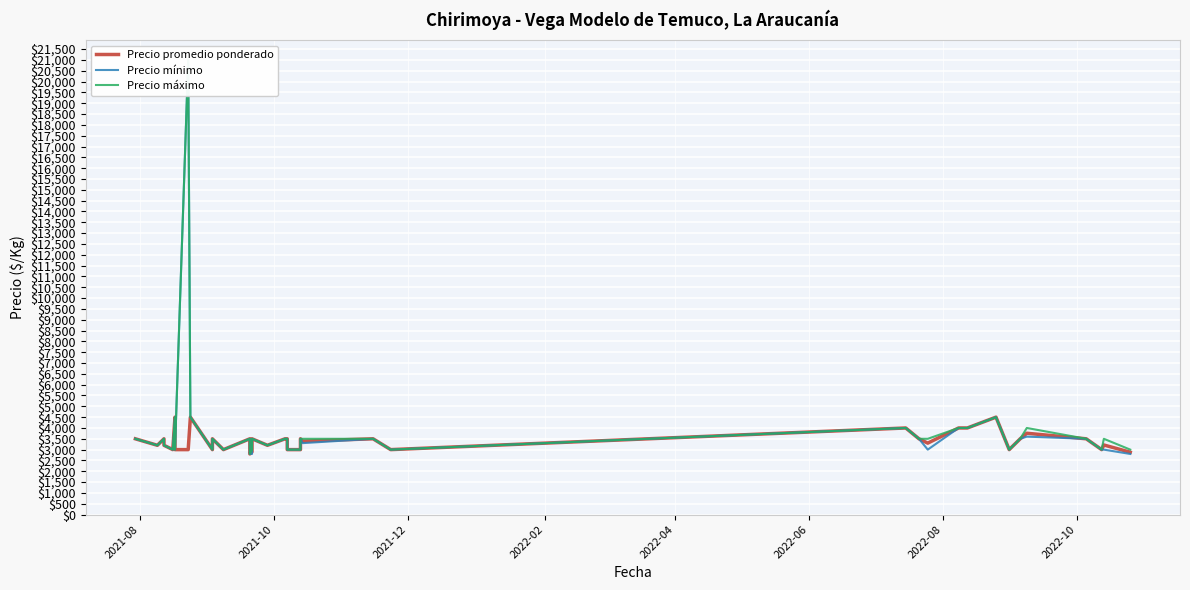

Reading left to right, what are all the values shown in this chart?

Precio promedio ponderado: 3500	3200	3500	3200	3000	4500	3500	3000	3000	4500	3000	3500	3000	3500	2800	2900	3500	3200	3500	3500	3000	3000	3500	3392	3500	3000	4000	3500	3300	4000	4000	4000	4500	3000	3500	3756	3500	3000	3214	2880
Precio mínimo: 3500	3200	3500	3200	3000	4500	3500	3000	21000	4500	3000	3500	3000	3500	2800	2800	3500	3200	3500	3500	3000	3000	3500	3300	3500	3000	4000	3500	3000	4000	4000	4000	4500	3000	3500	3600	3500	3000	3000	2800
Precio máximo: 3500	3200	3500	3200	3000	4500	3500	3000	21000	4500	3000	3500	3000	3500	2800	3000	3500	3200	3500	3500	3000	3000	3500	3500	3500	3000	4000	3500	3500	4000	4000	4000	4500	3000	3500	4000	3500	3000	3500	3000